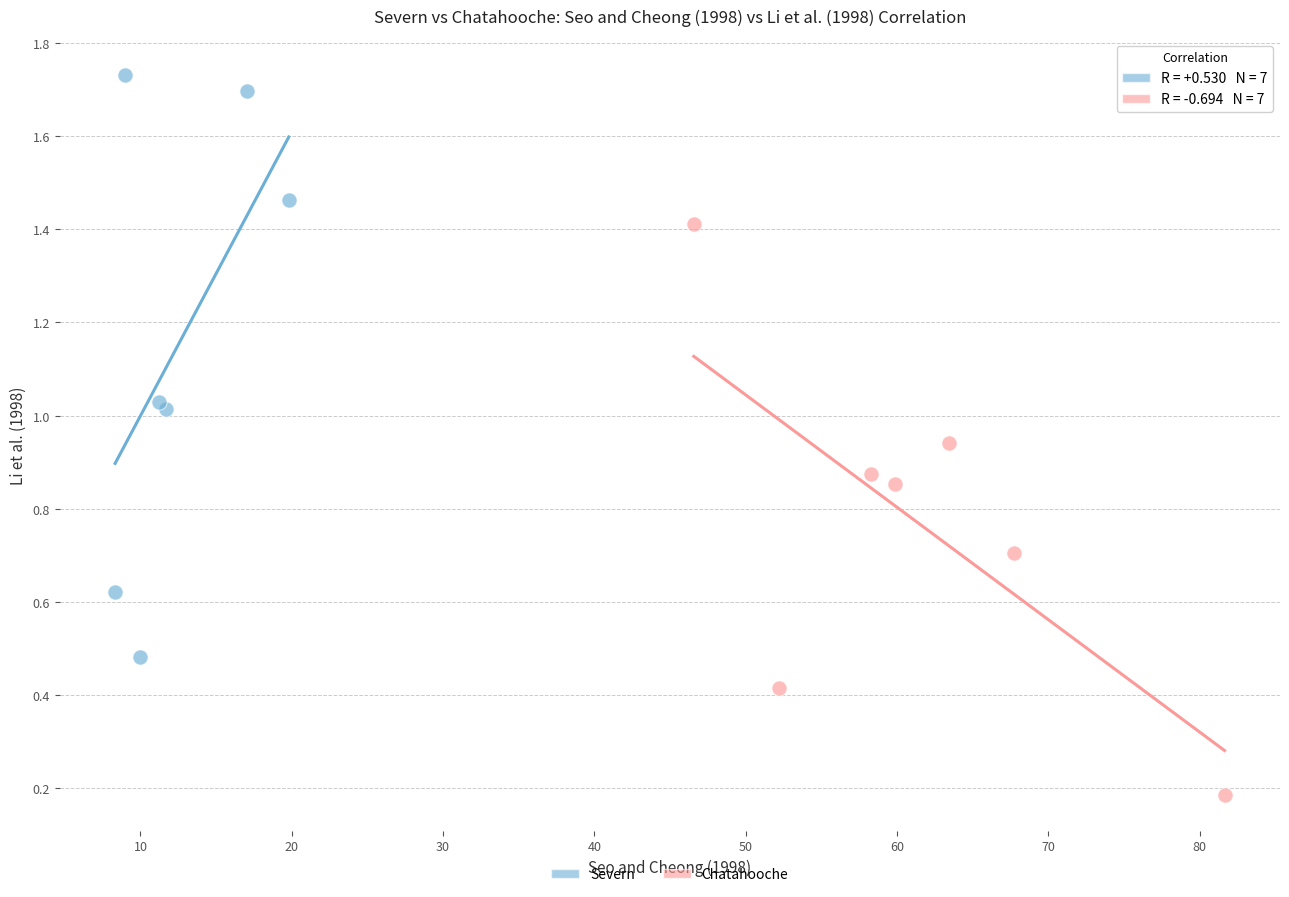

Which series reaches the minimum Y coordinate?

Chatahooche